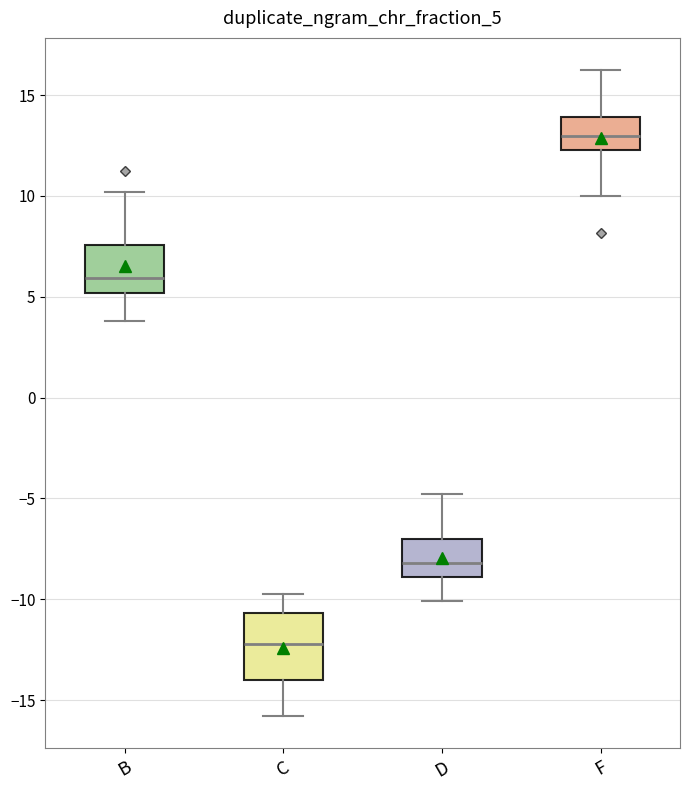

Which box's median line is the lowest?

C